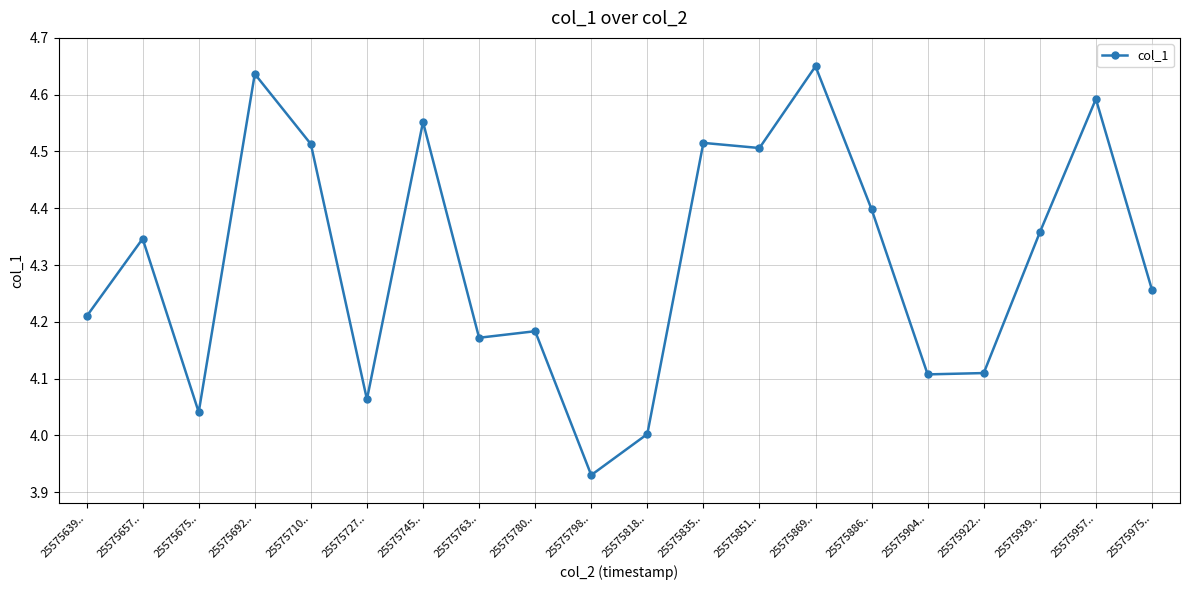

What is the ratio of the value at 25575835.. to the value at 25575657..?

1.0